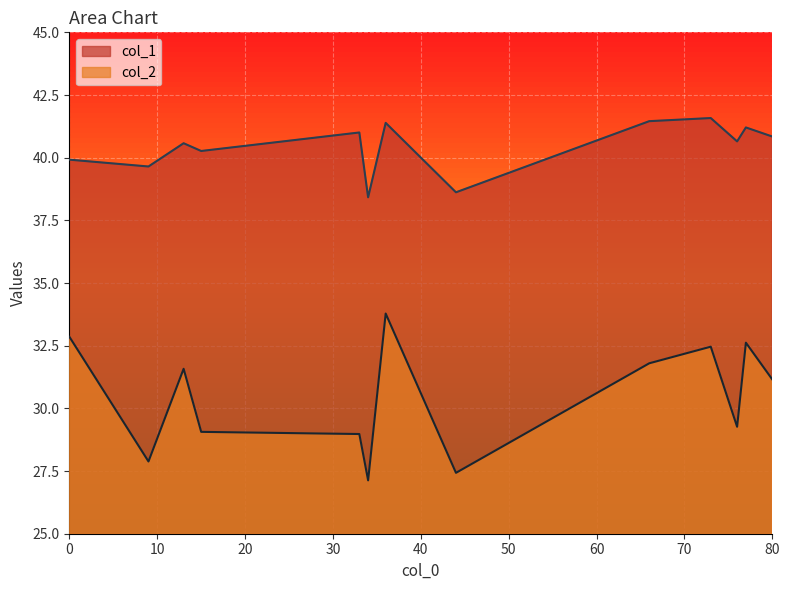

Between 36 and 15, which is larger?

36